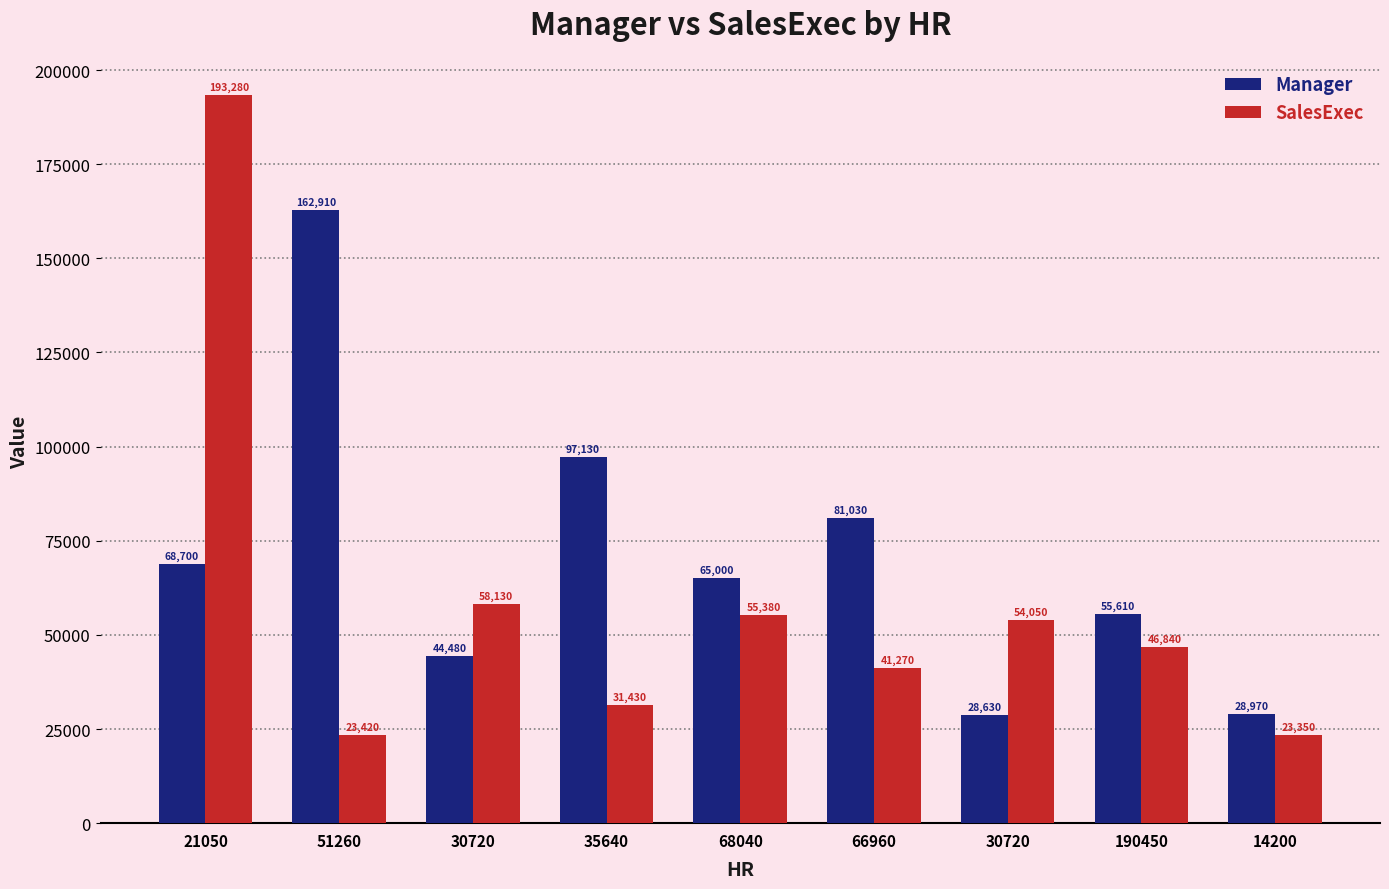

How many data points in Manager are less than 65000?

4